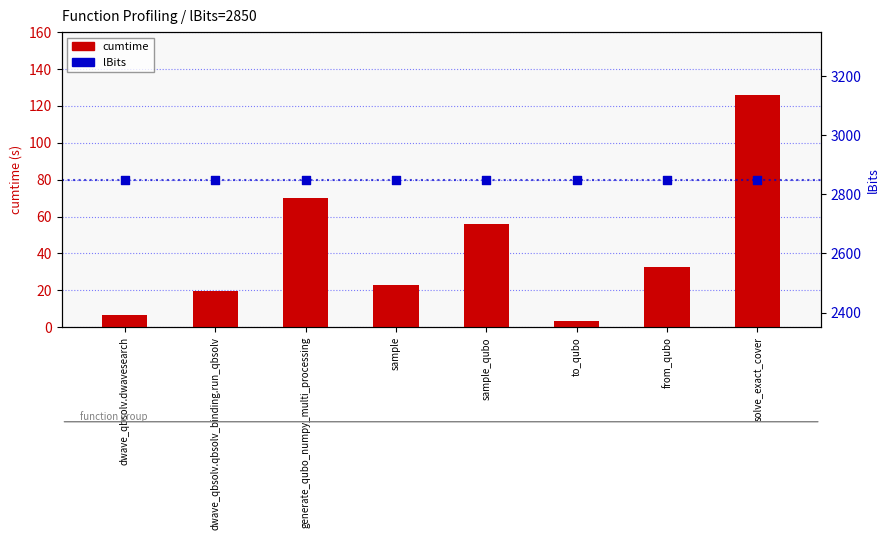

Which series contains the highest Y value?

lBits